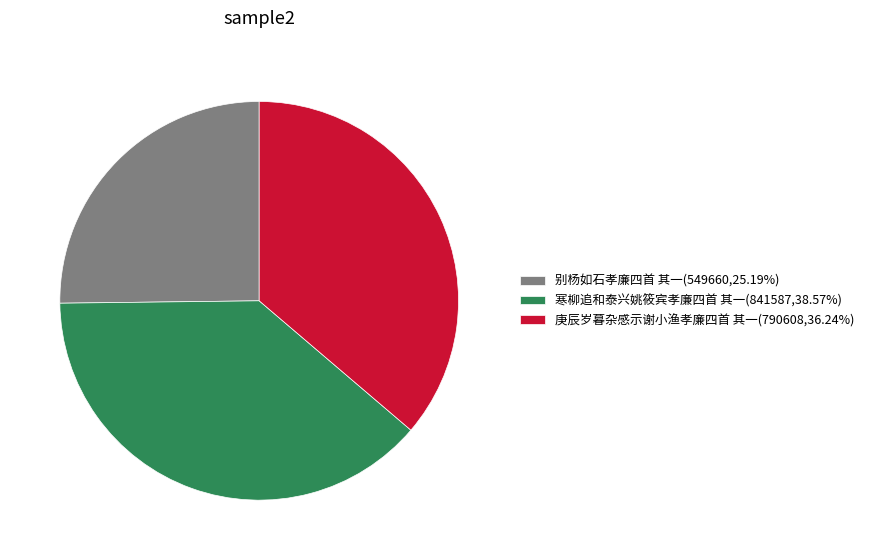

What is the ratio of the value at 寒柳追和泰兴姚筱宾孝廉四首 其一(841587,38.57%) to the value at 庚辰岁暮杂感示谢小渔孝廉四首 其一(790608,36.24%)?

1.1